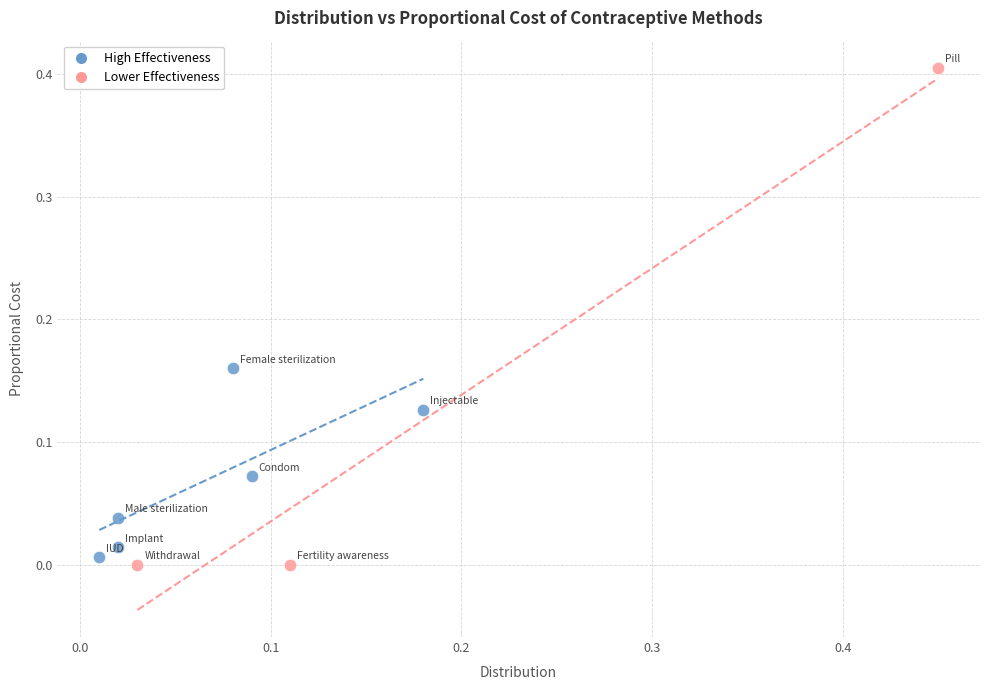

Which series contains the lowest Y value?

Lower Effectiveness